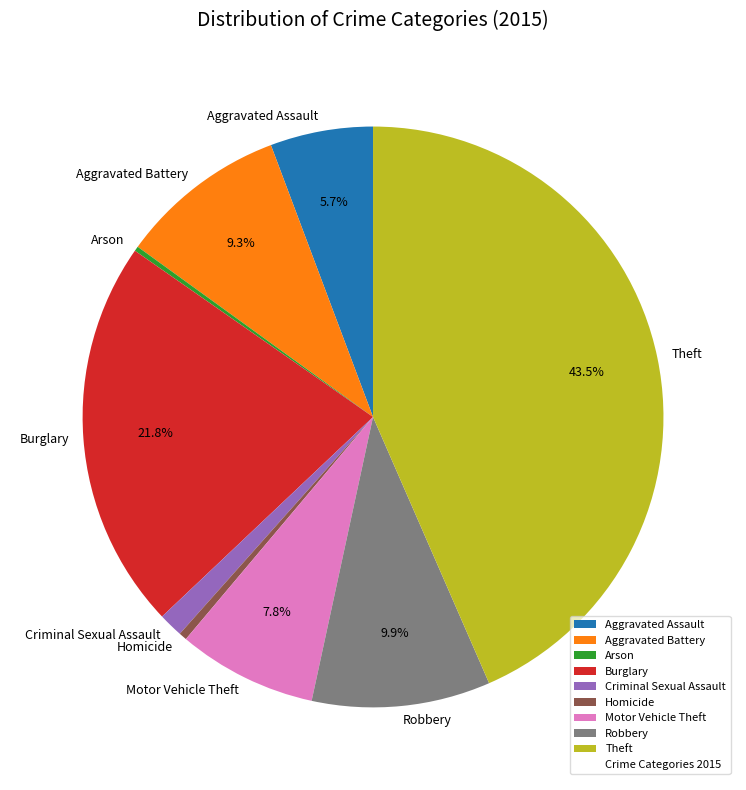

Which slice is the largest?

Theft